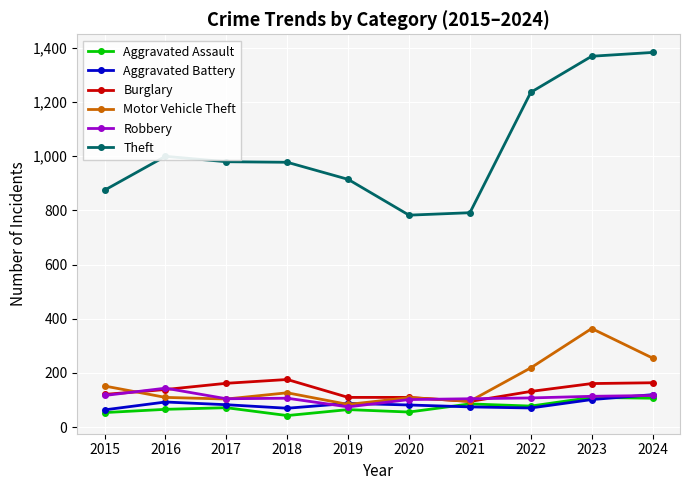

Is the value of Theft at 2018 greater than the value of Aggravated Battery at 2021?

Yes